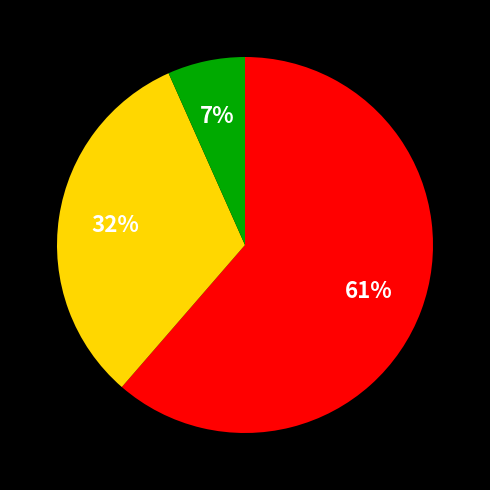

Is there a majority slice in this chart?

Yes